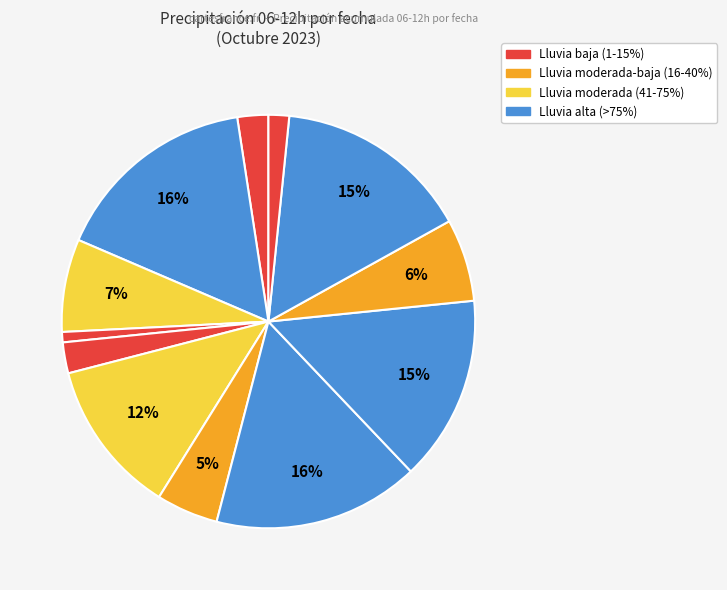

Rank the categories by value from highest to lowest.

2023-10-19, 2023-10-26, 2023-10-29, 2023-10-27, 2023-10-24, 2023-10-20, 2023-10-28, 2023-10-25, 2023-10-17, 2023-10-23, 2023-10-30, 2023-10-22, 2023-10-07, 2023-10-21, 2023-10-31